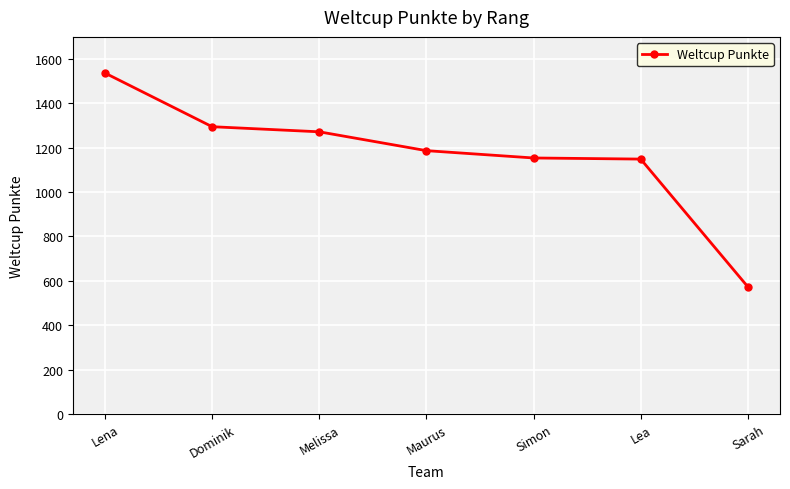

Is it true that the value at Sarah is 158?

False